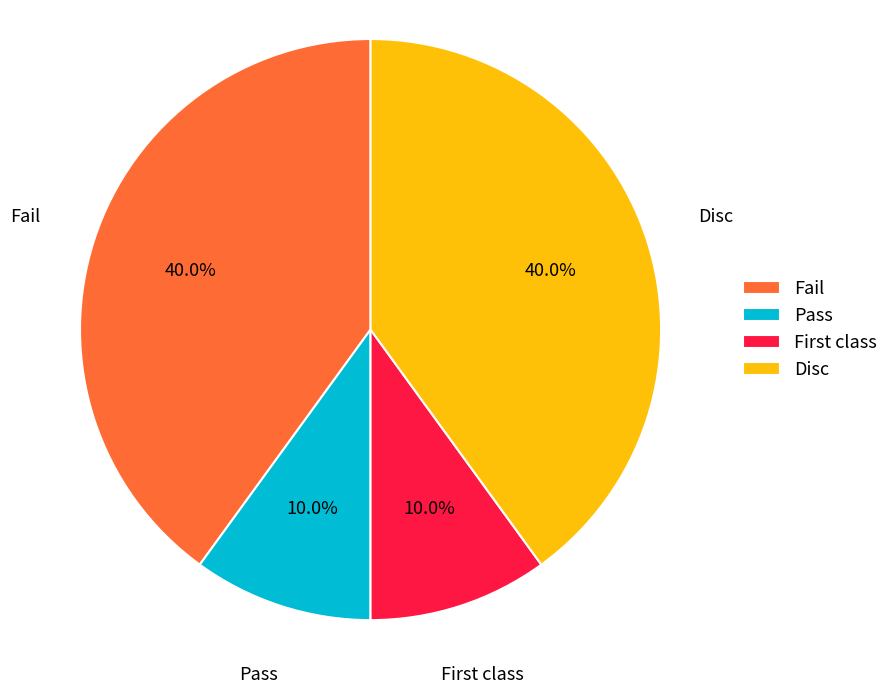

Is Pass the majority of the pie?

No